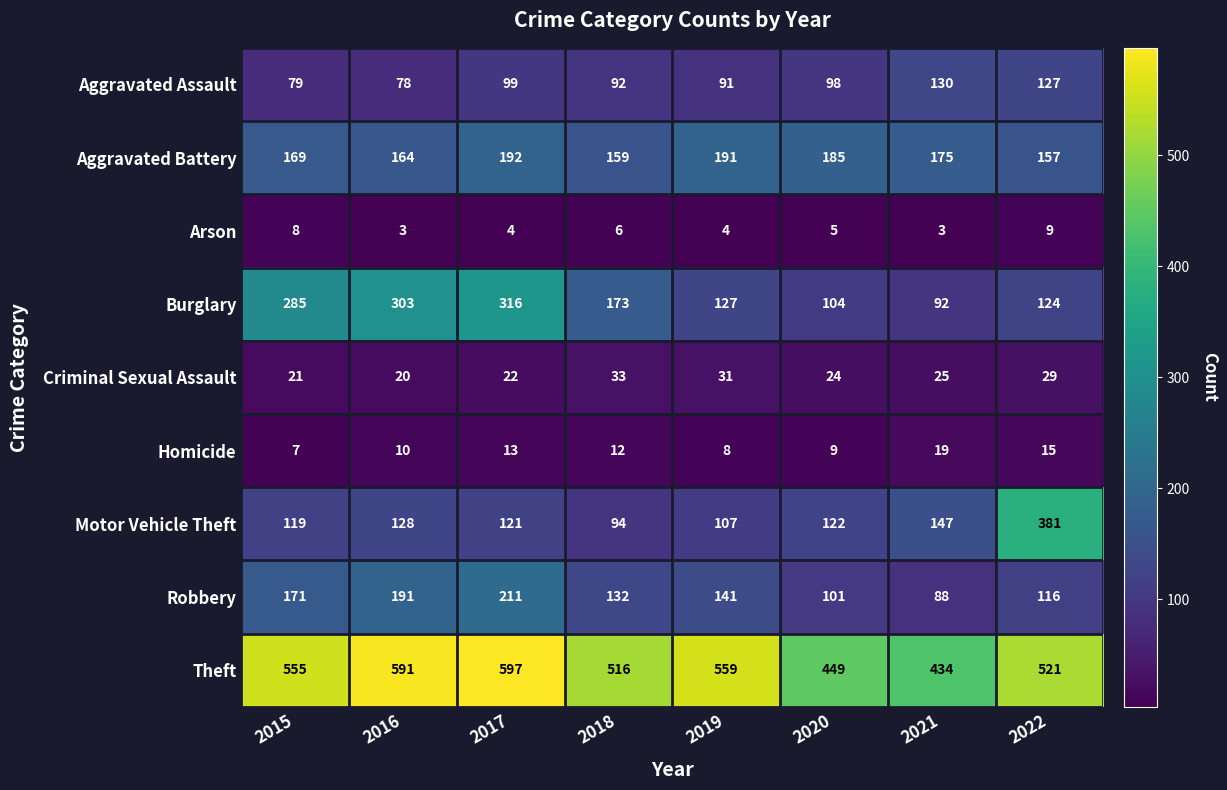

Which has a higher value, 2015 or 2017?

2017